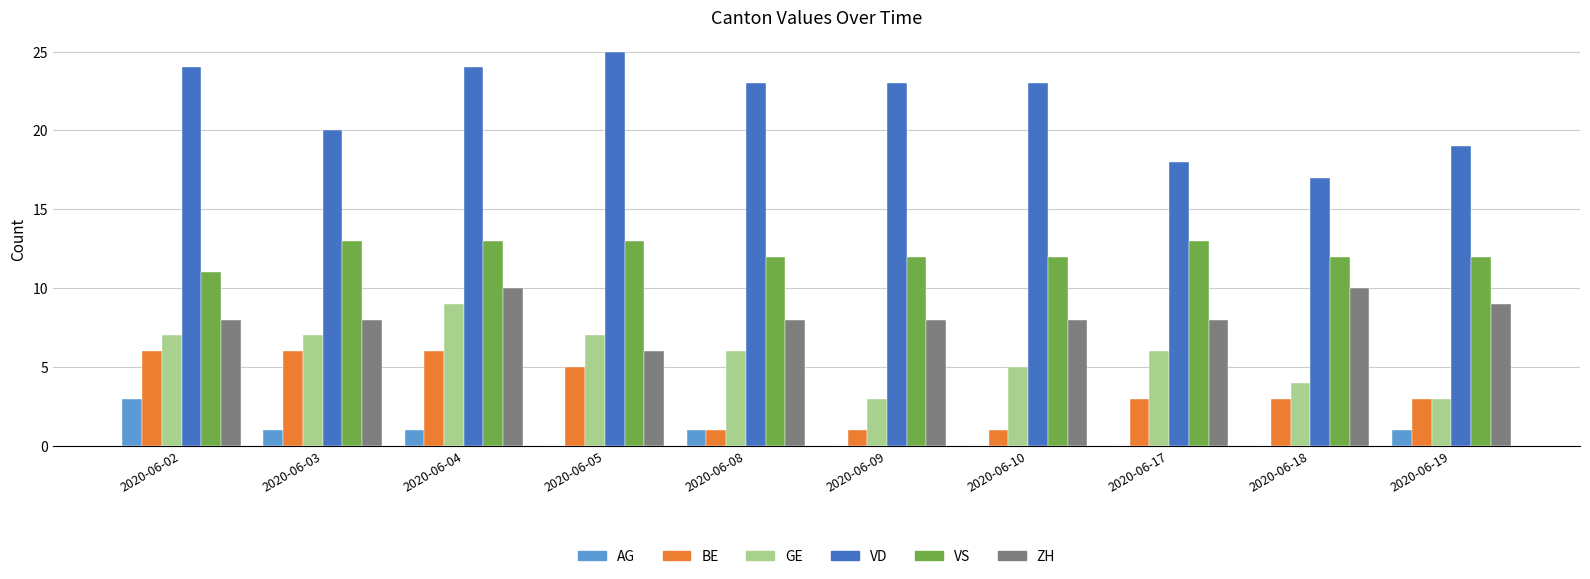

Which series has the largest total across all categories?

VD